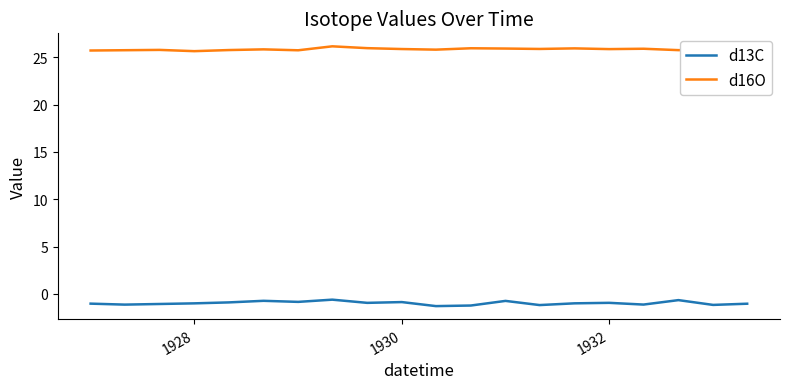

What is the greatest value displayed?

26.1